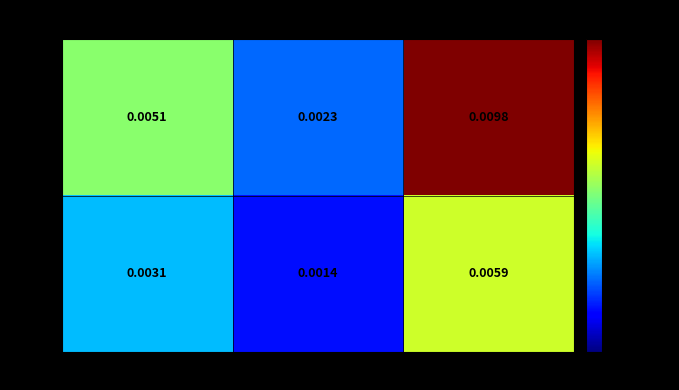

Rank the series by their average value, from highest to lowest.

ETC, Endo